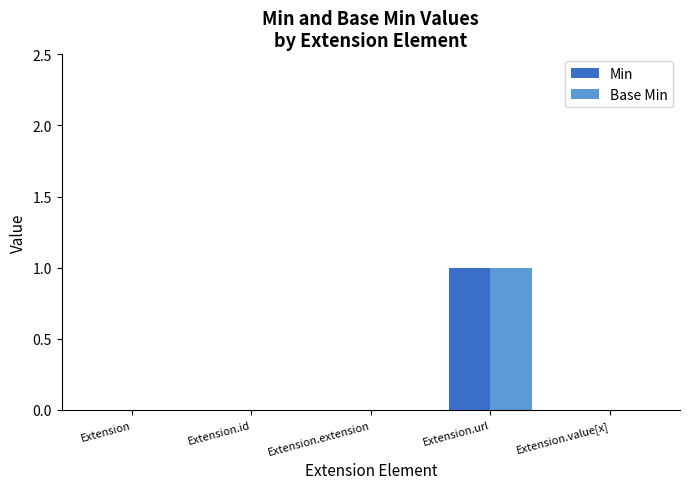

True or false: Min has a value of 0 at Extension.value[x].

True